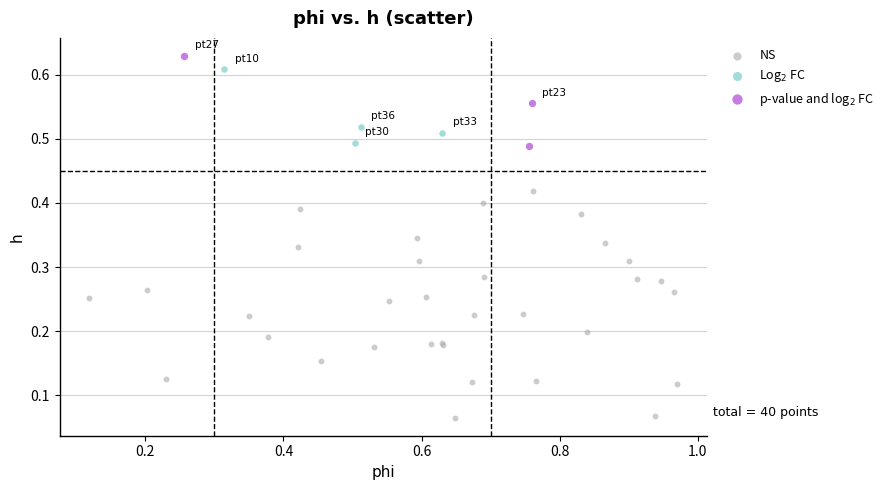

Which series contains the highest Y value?

p-value and log$_2$ FC